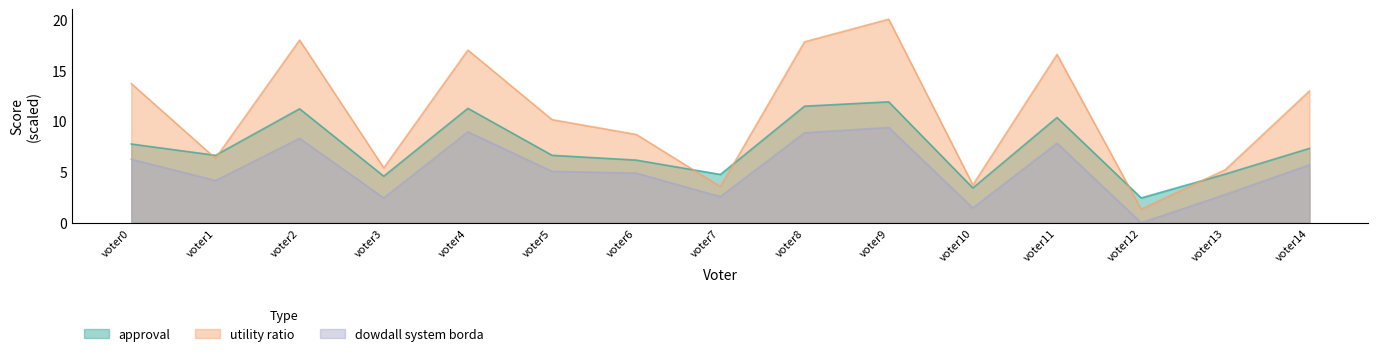

How many data points in utility ratio are less than 10?

7